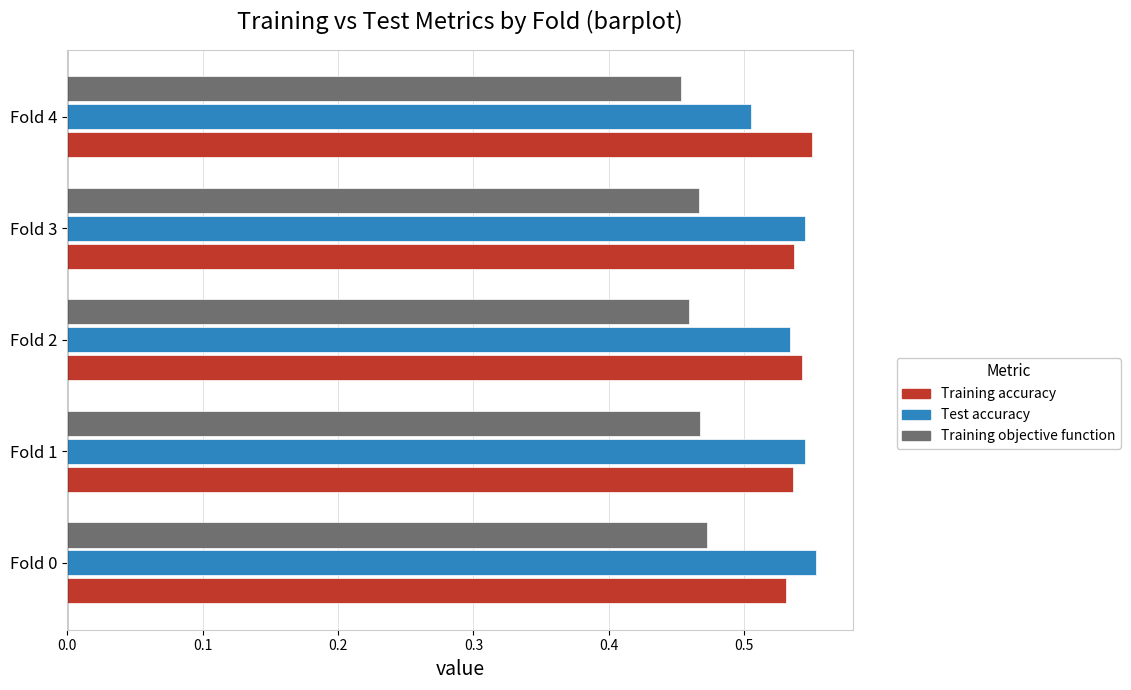

What is the sum of the Training objective function values at Fold 1 and Fold 3?

0.9